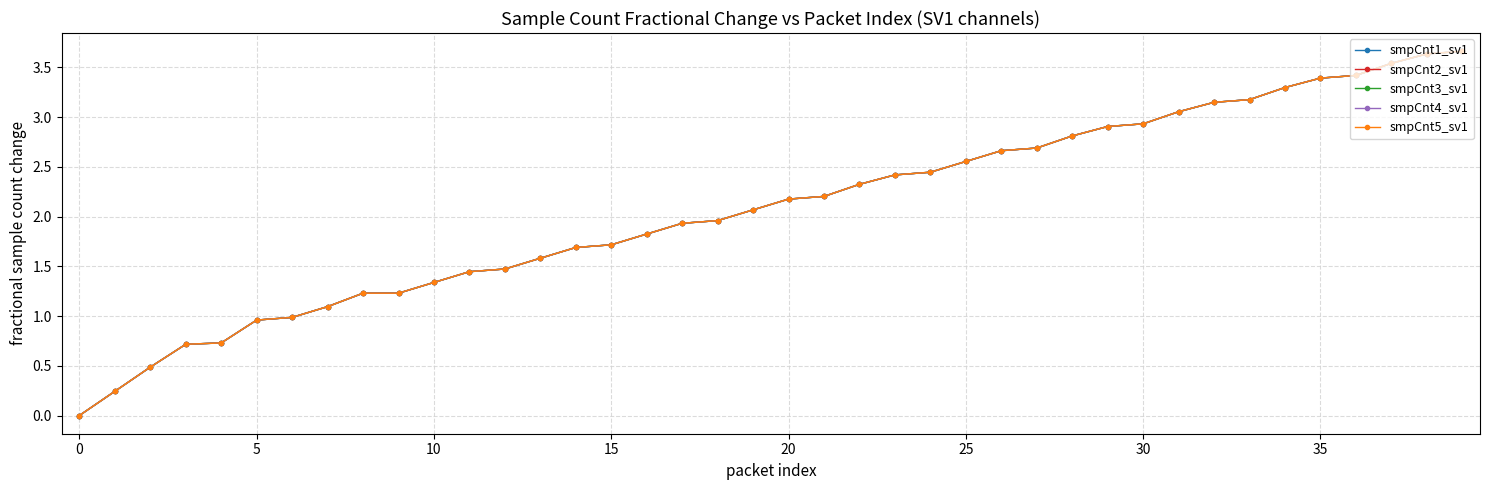

Does the chart have visible grid lines?

Yes